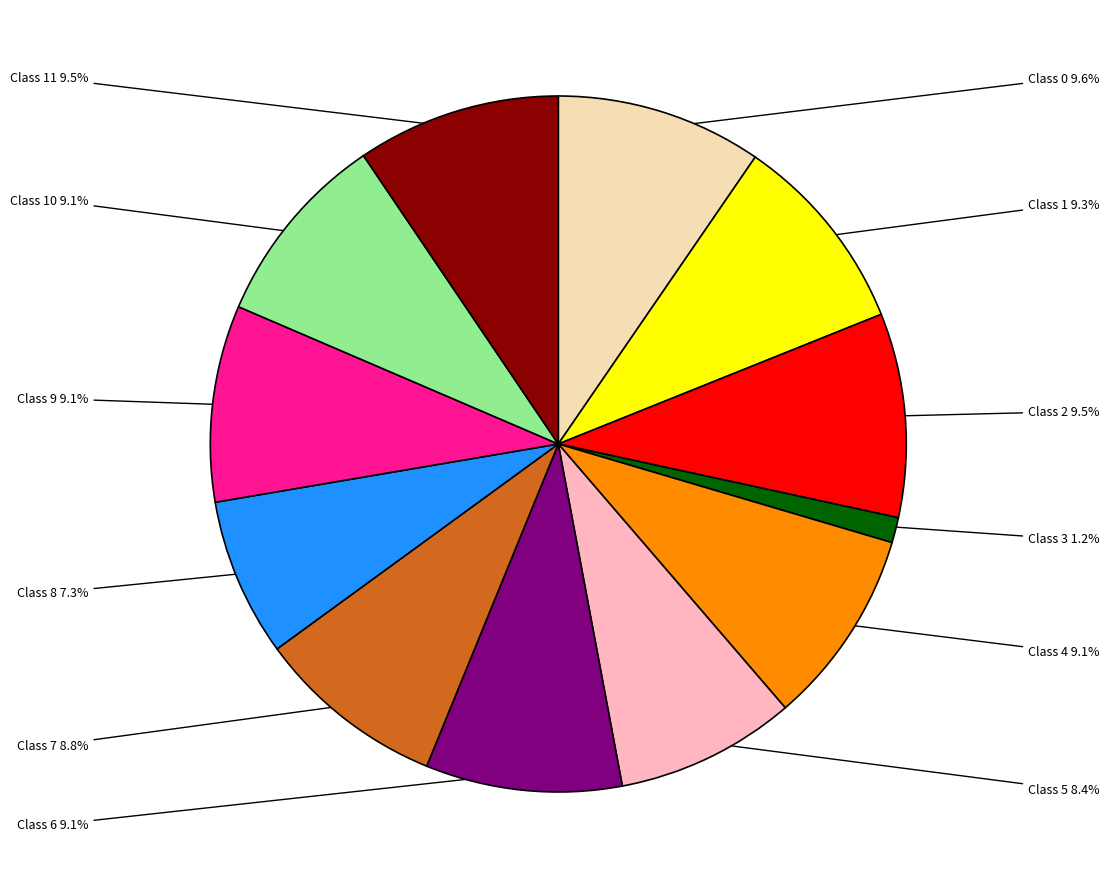

Which has a higher value, Class 7 or Class 8?

Class 7